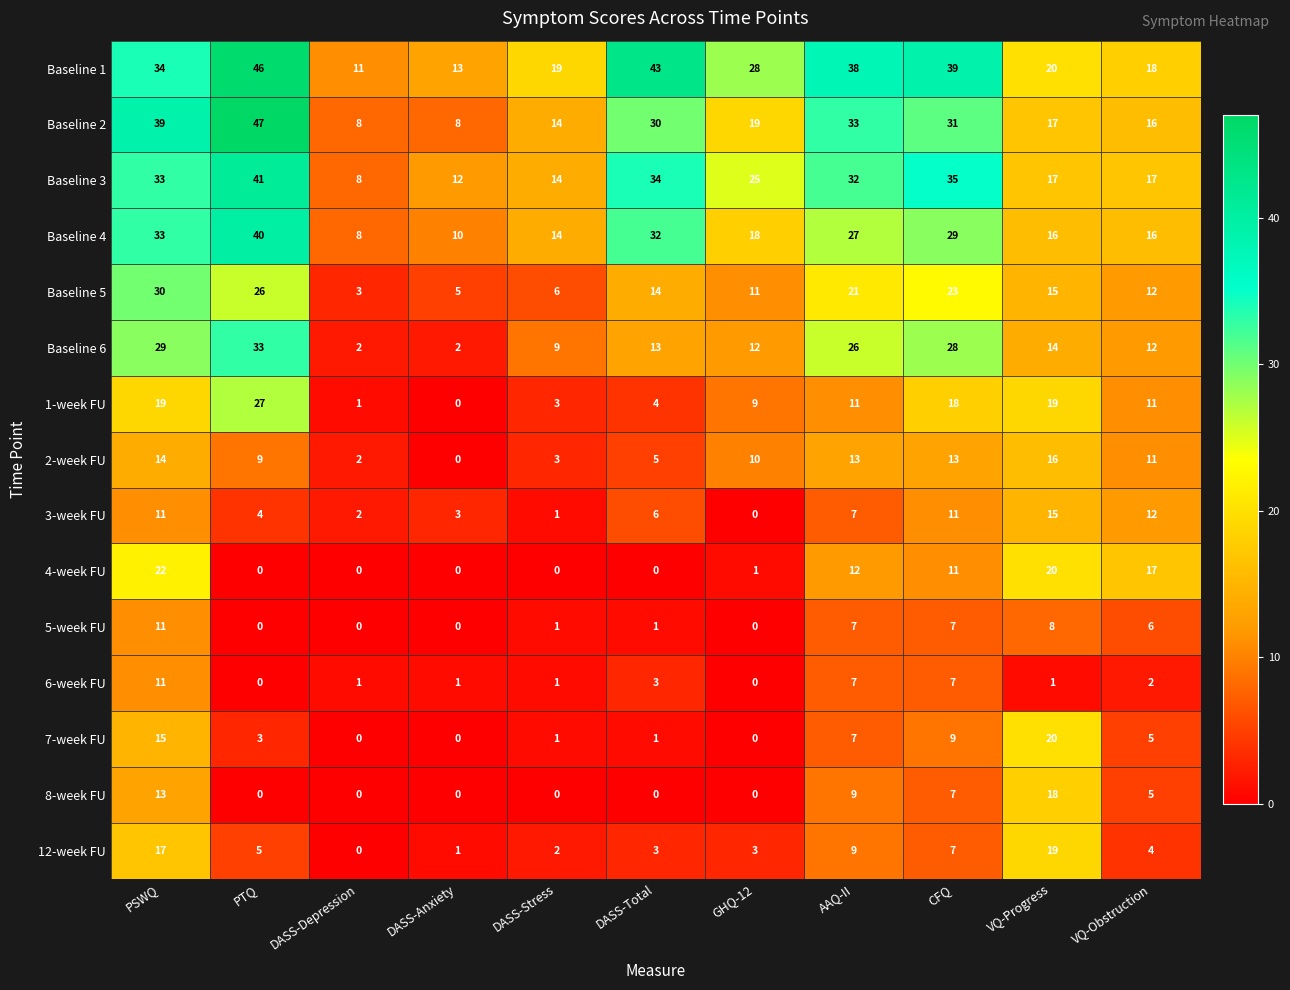

How many data points does each series have?

11